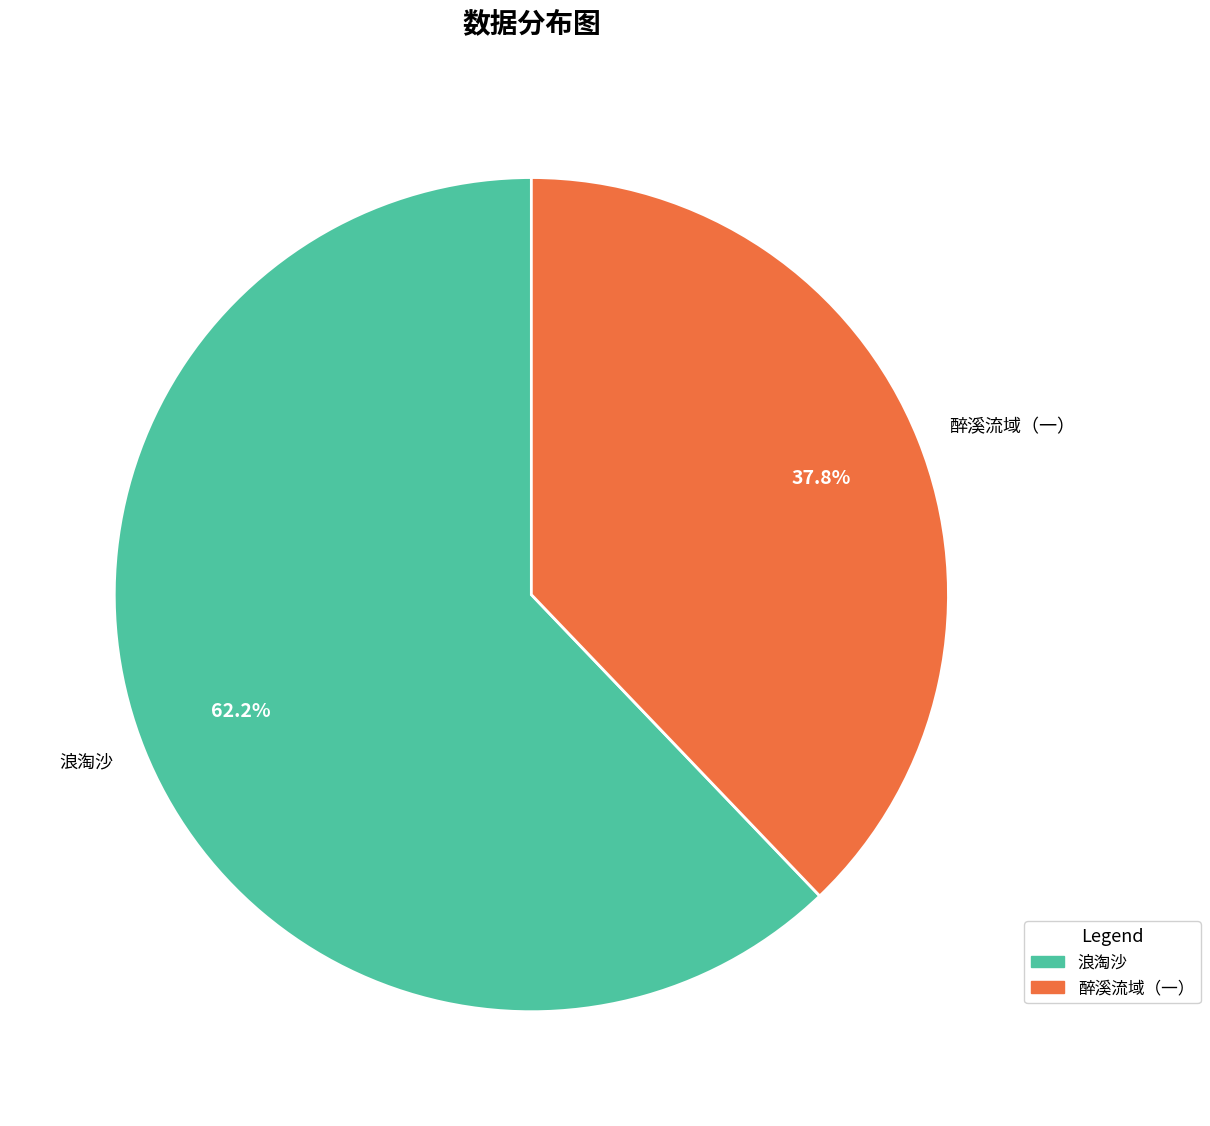

To the nearest percent, what is the average slice percentage?

50%